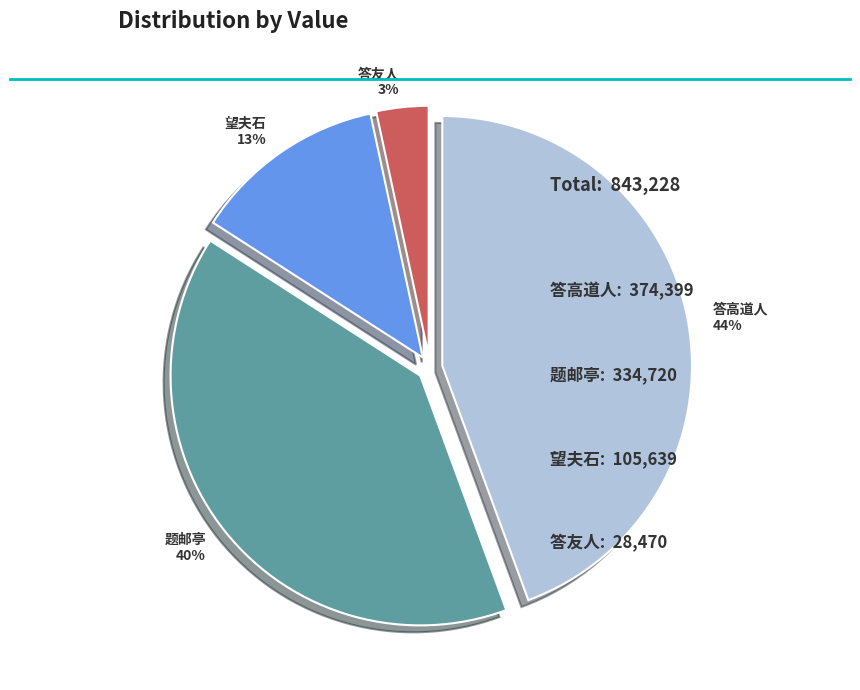

Do 答友人 and 望夫石 together represent more than half of the pie?

No